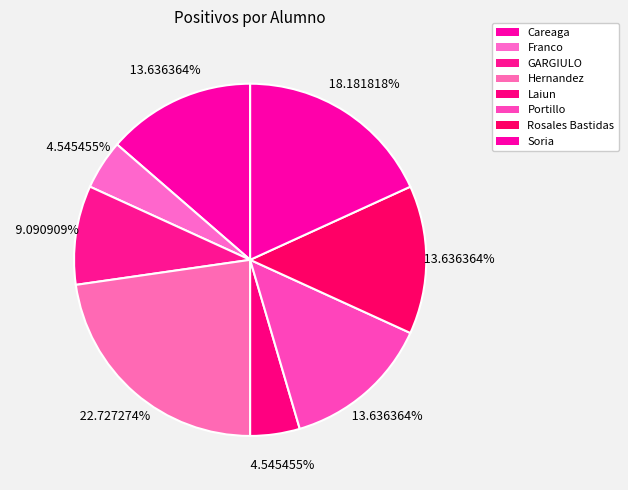

Combined, do Careaga and Soria account for over 50%?

No